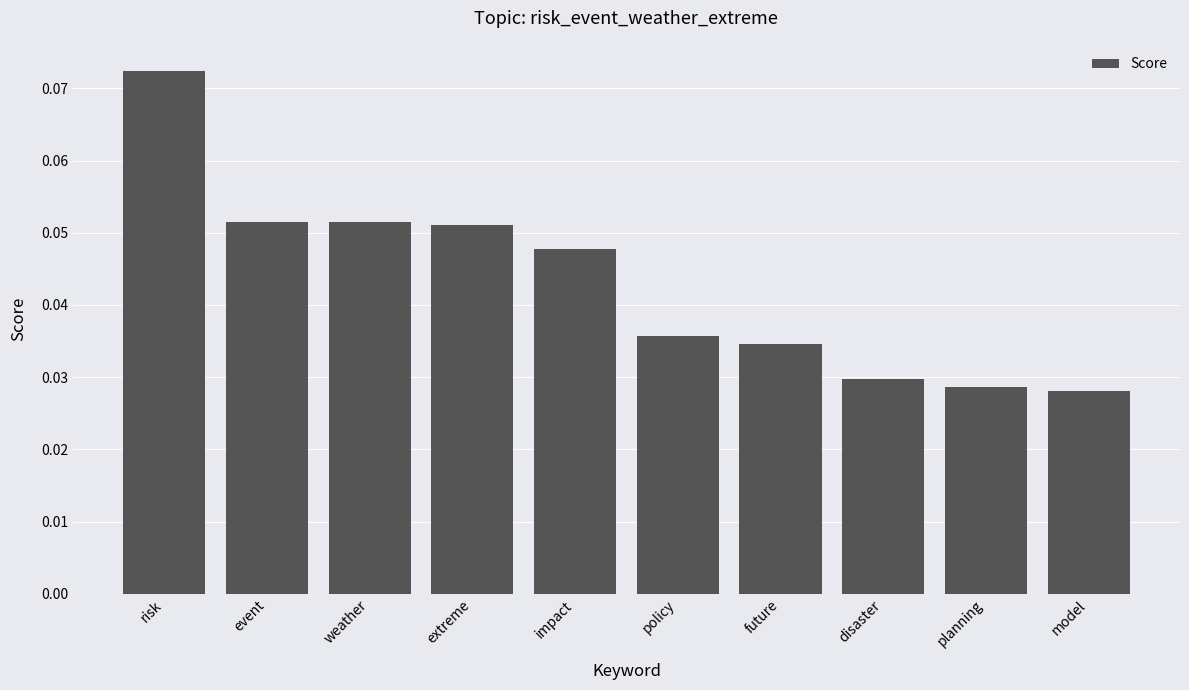

The value at weather is 0.0. True or false?

False